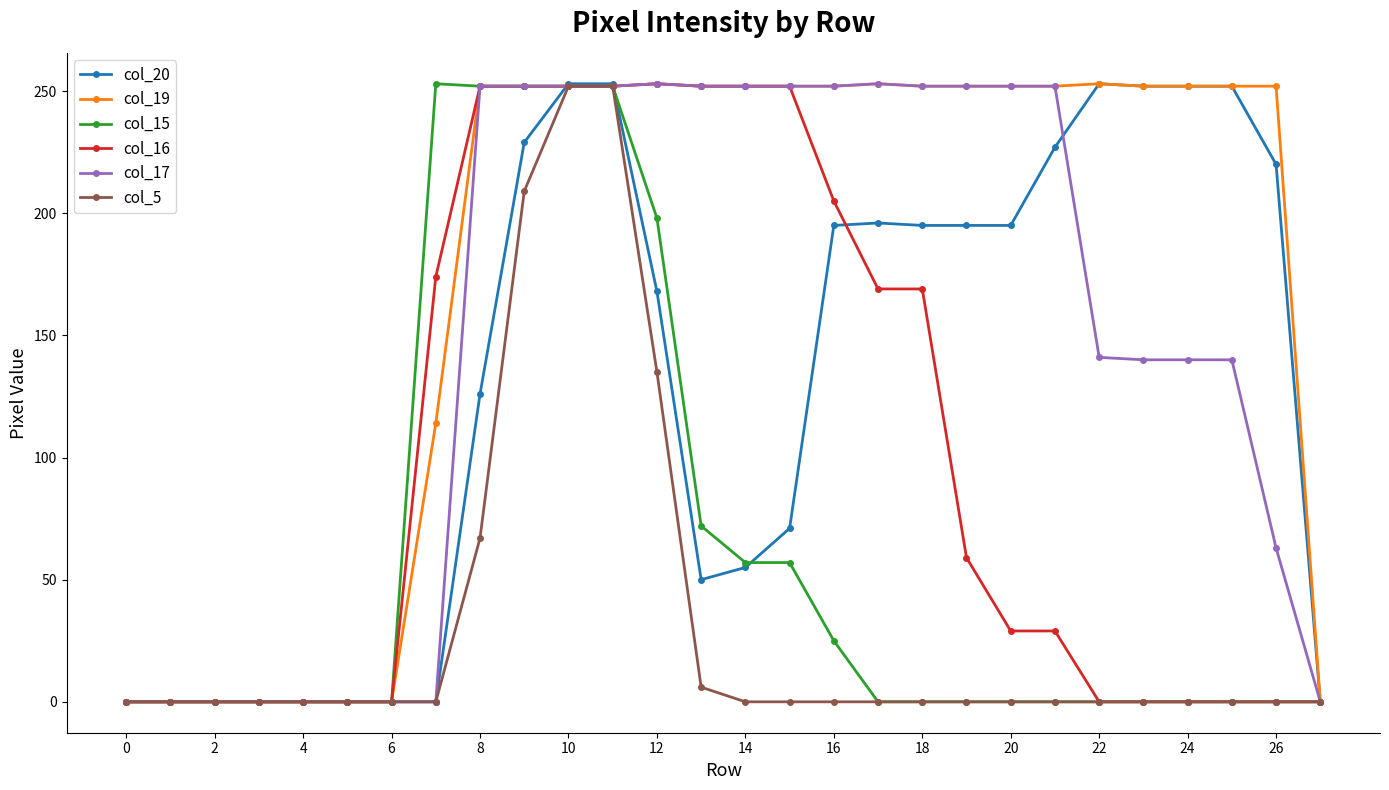

What is the greatest value displayed?

253